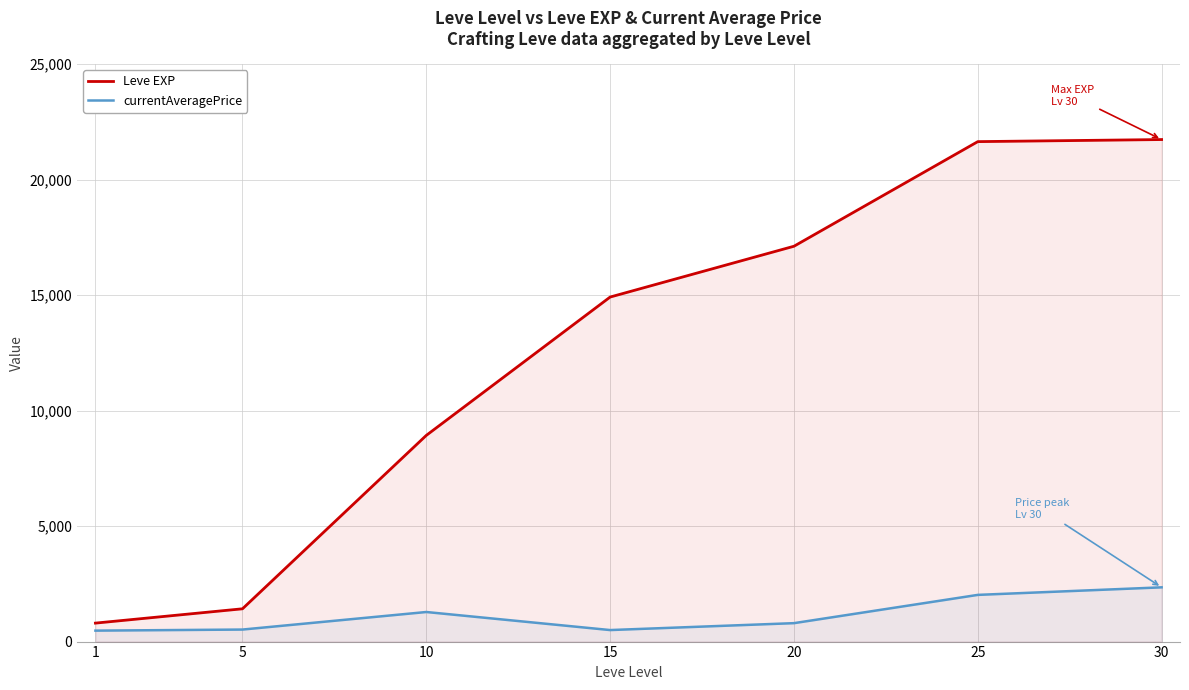

What is the smallest value displayed?

474.4